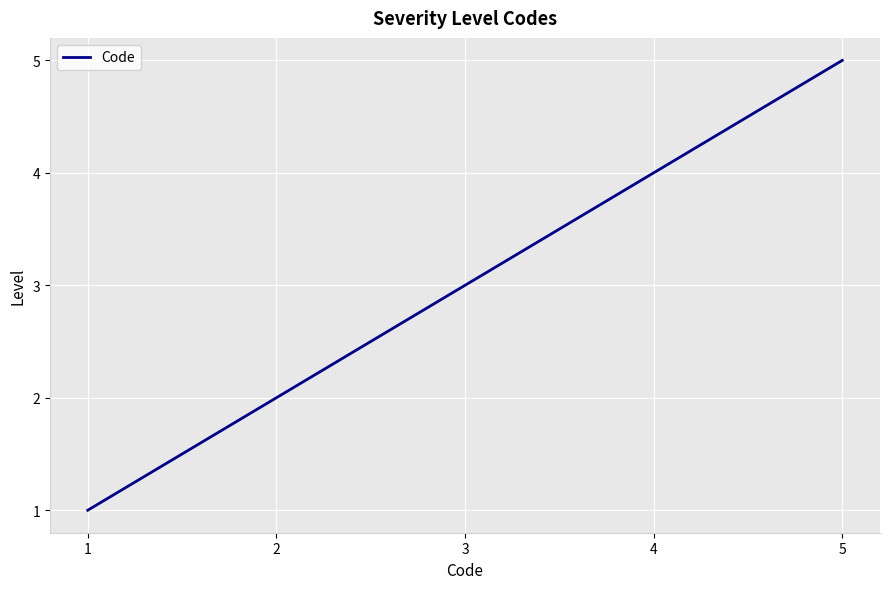

Rank the categories by value from lowest to highest.

1, 2, 3, 4, 5